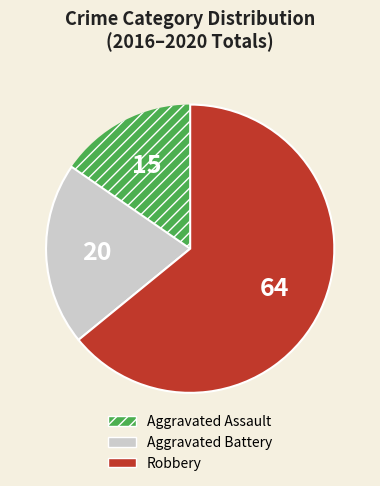

Rank the categories by value from lowest to highest.

Aggravated Assault, Aggravated Battery, Robbery